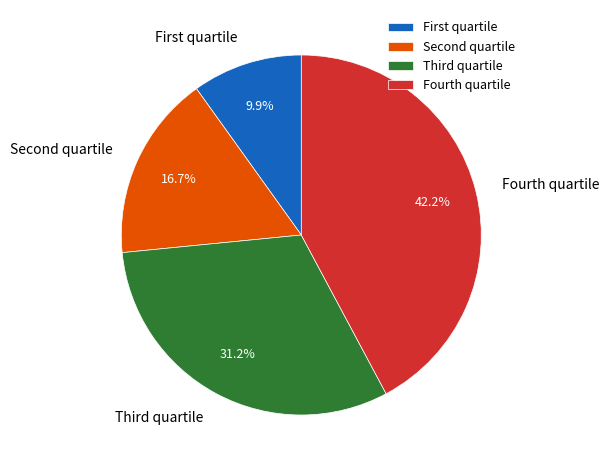

Count the number of slices in the pie.

4